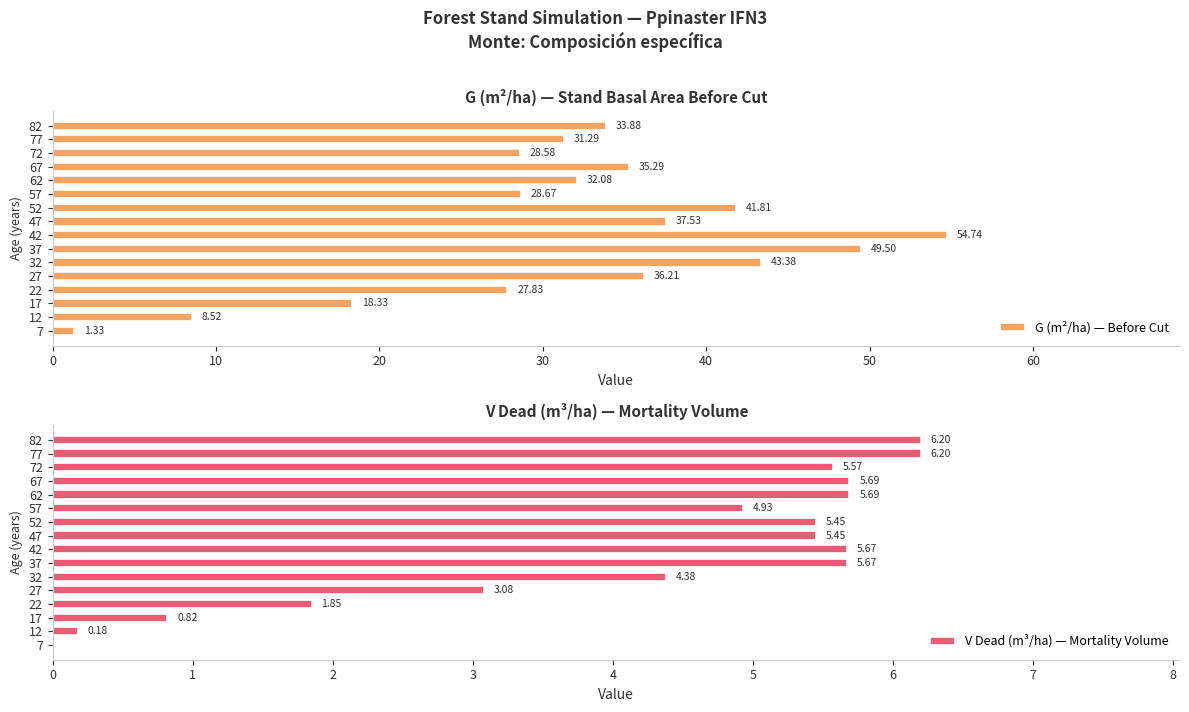

What is the sum of the V Dead (m³/ha) — Mortality Volume values at 67 and 72?

11.3